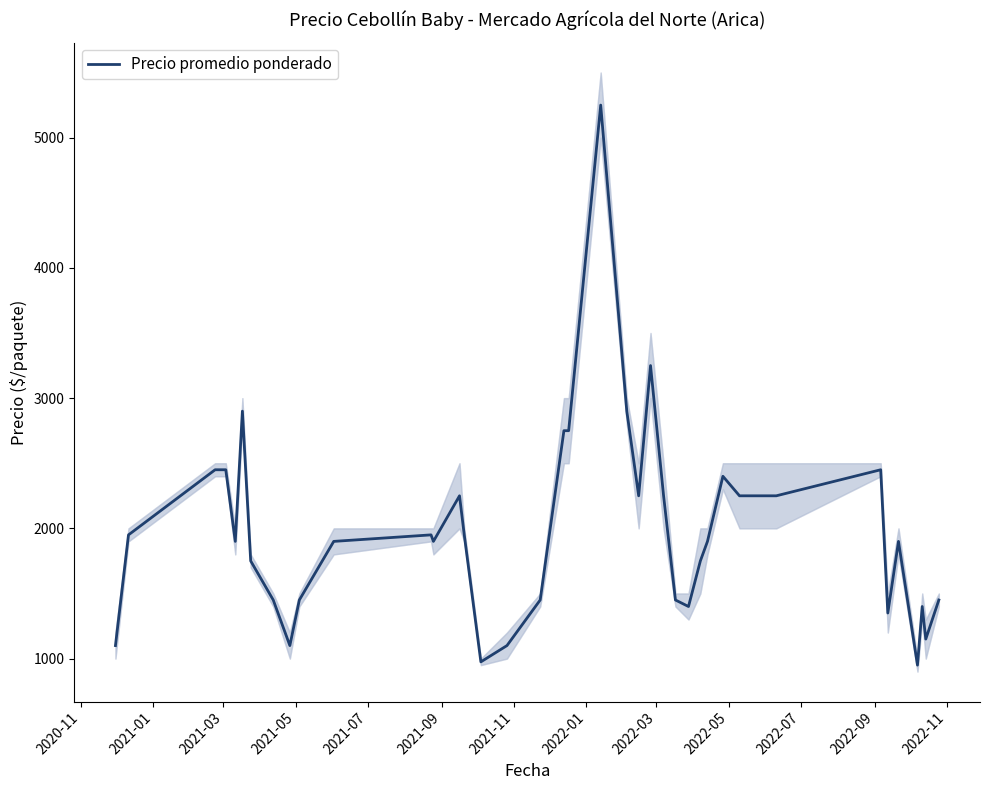

Reading left to right, extract all data points from this chart.

1100	1950	2450	2450	2450	1900	2900	1750	1450	1100	1450	1900	1950	1900	2250	1950	975	1100	1450	2750	2750	5250	2900	2250	3250	2250	1450	1400	1750	1900	2400	2250	2250	2450	1350	1900	950	1400	1150	1450